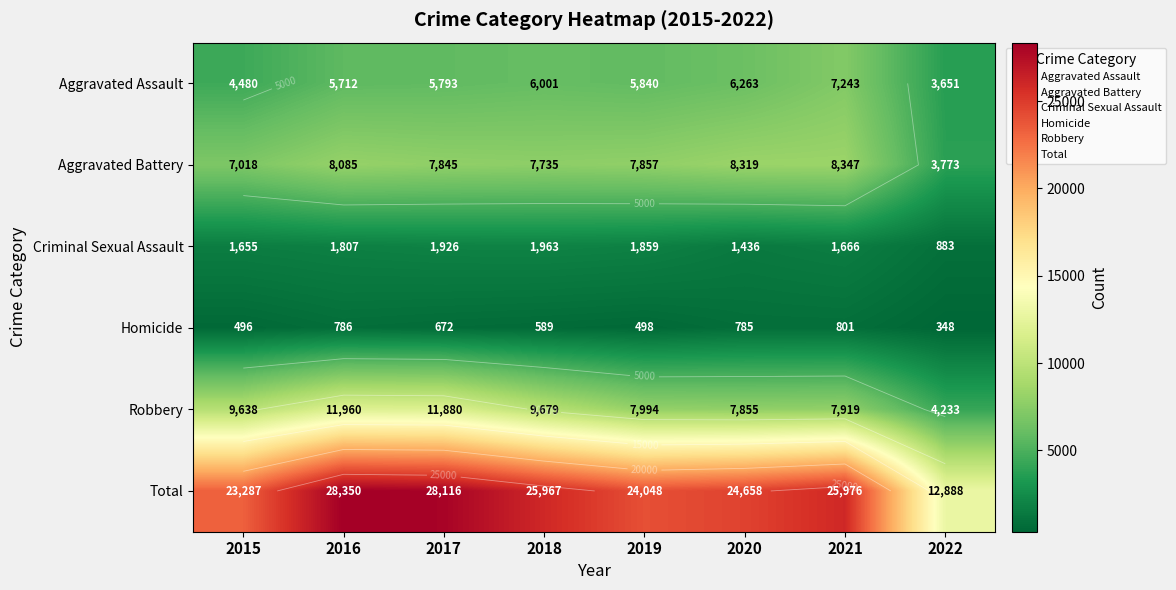

What is the maximum value shown in the chart?

28350